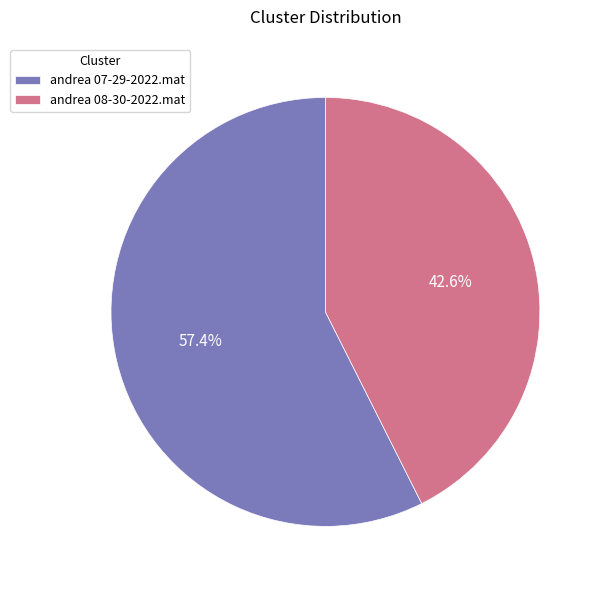

Between andrea 08-30-2022.mat and andrea 07-29-2022.mat, which is larger?

andrea 07-29-2022.mat